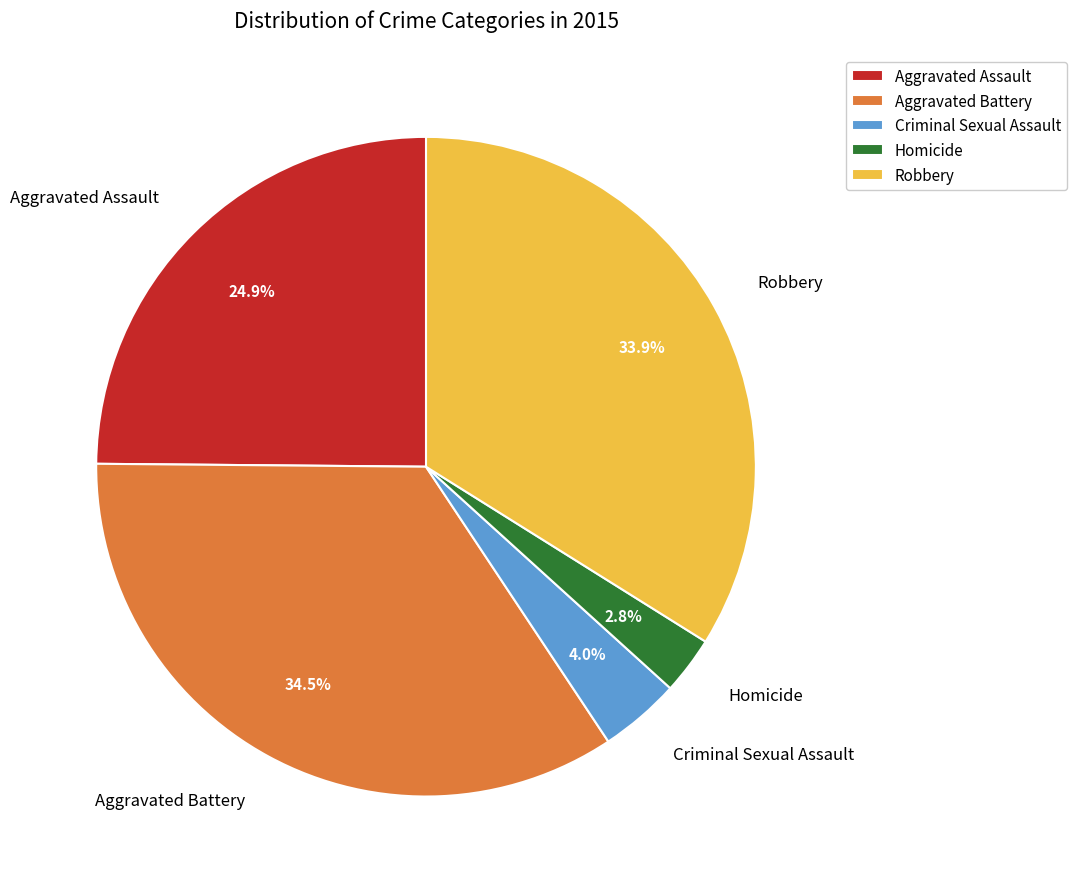

Is there a majority slice in this chart?

No